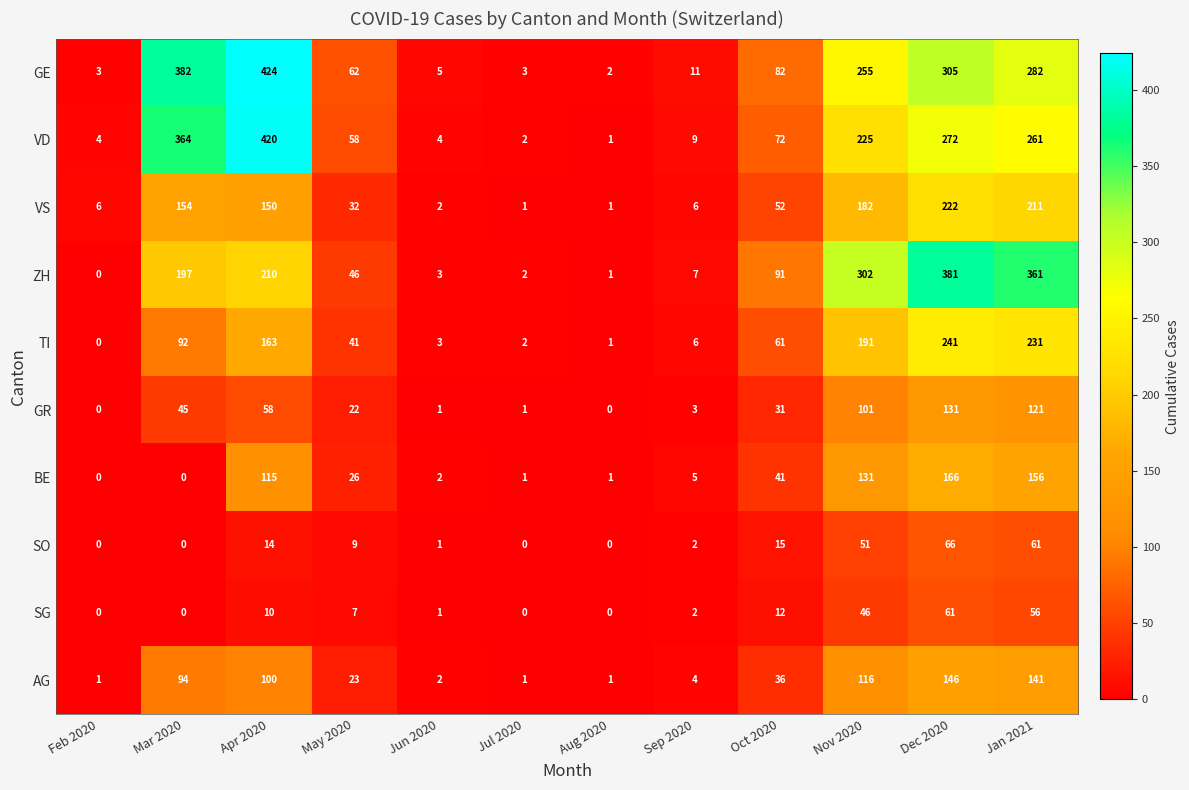

What is the maximum value shown in the chart?

424